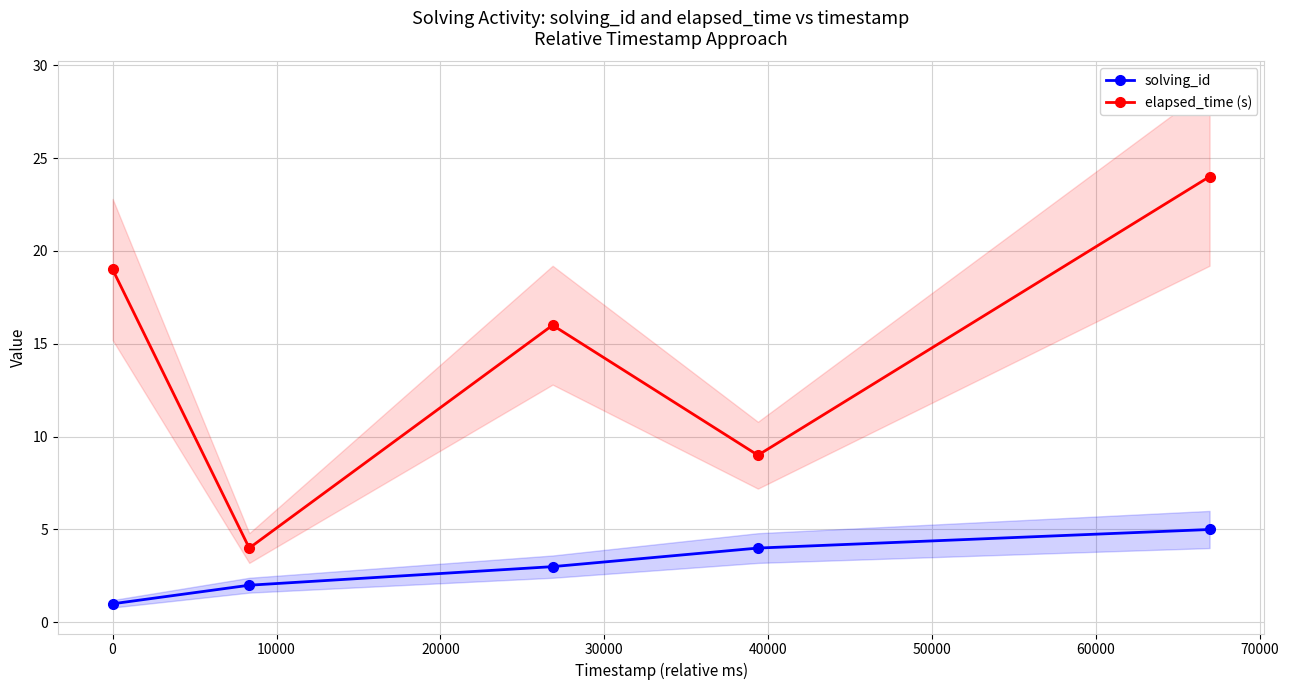

True or false: elapsed_time (s) and solving_id intersect in this chart.

False